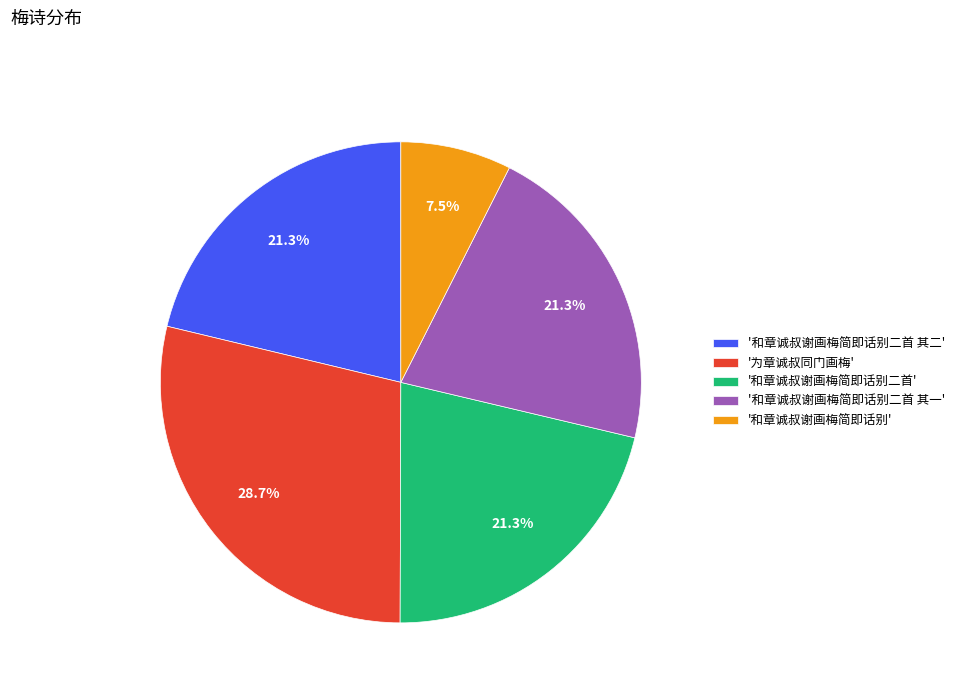

What is the largest slice in the pie chart?

'为章诚叔同门画梅'